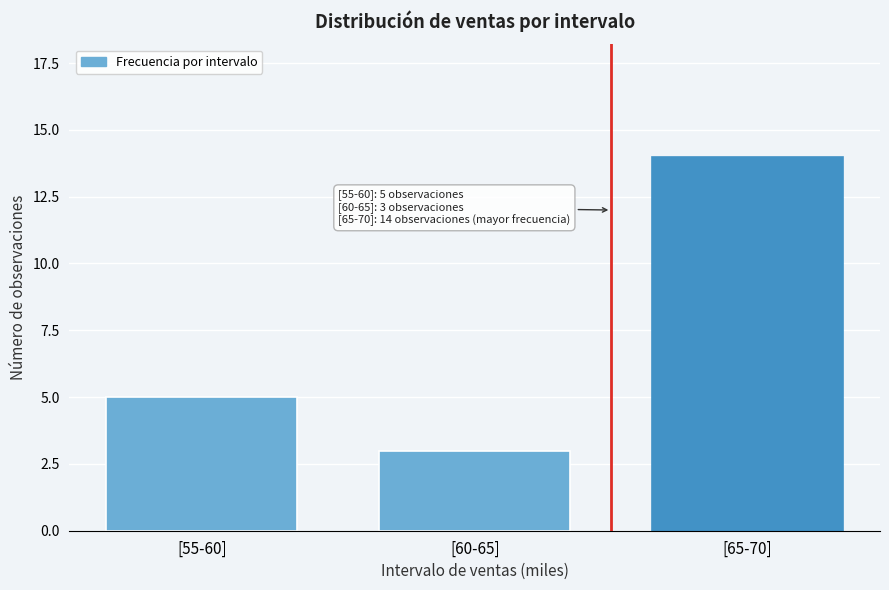

Reading left to right, extract all data points from this chart.

[55-60]=5	[60-65]=3	[65-70]=14